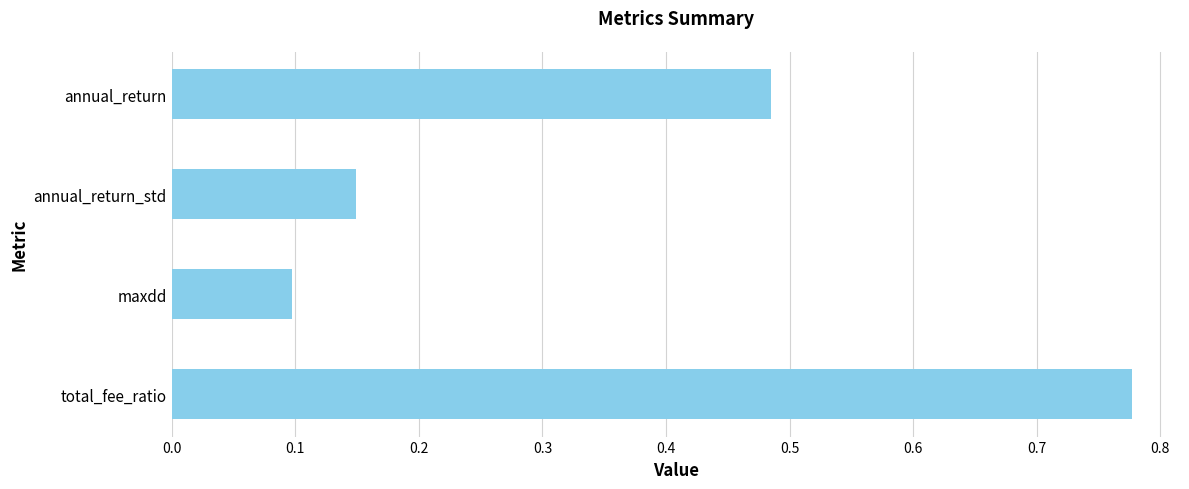

What is the change in value from maxdd to total_fee_ratio?

+0.7